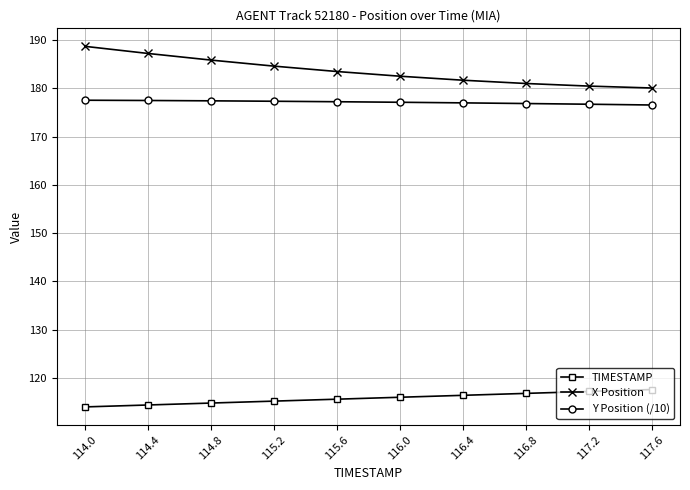

What is the sum of all Y Position (/10) values?

1771.0